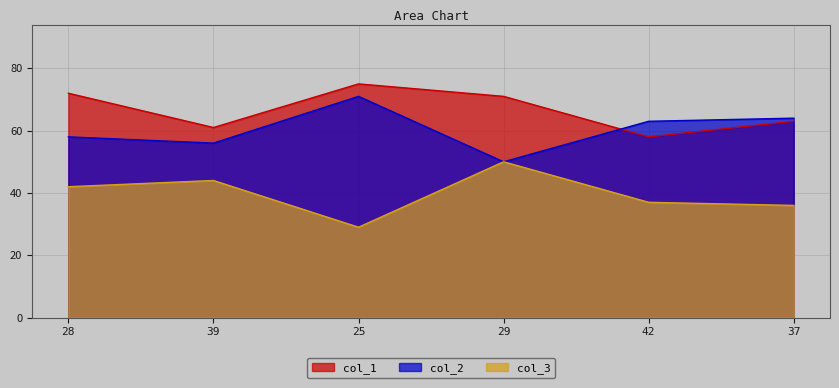

At which category does col_1 reach its first local peak?

25